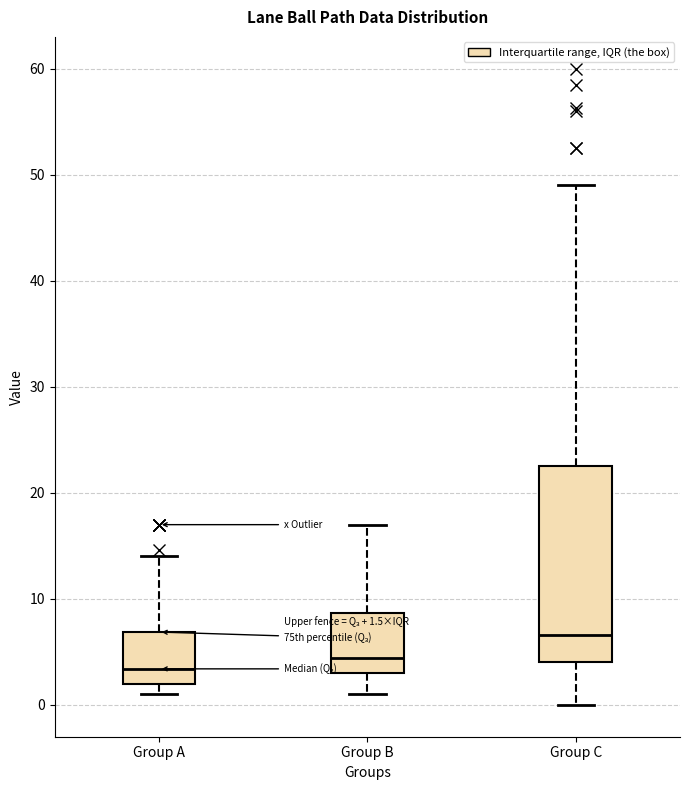

Comparing the boxes themselves (not the whiskers), which one is the tallest?

Group C